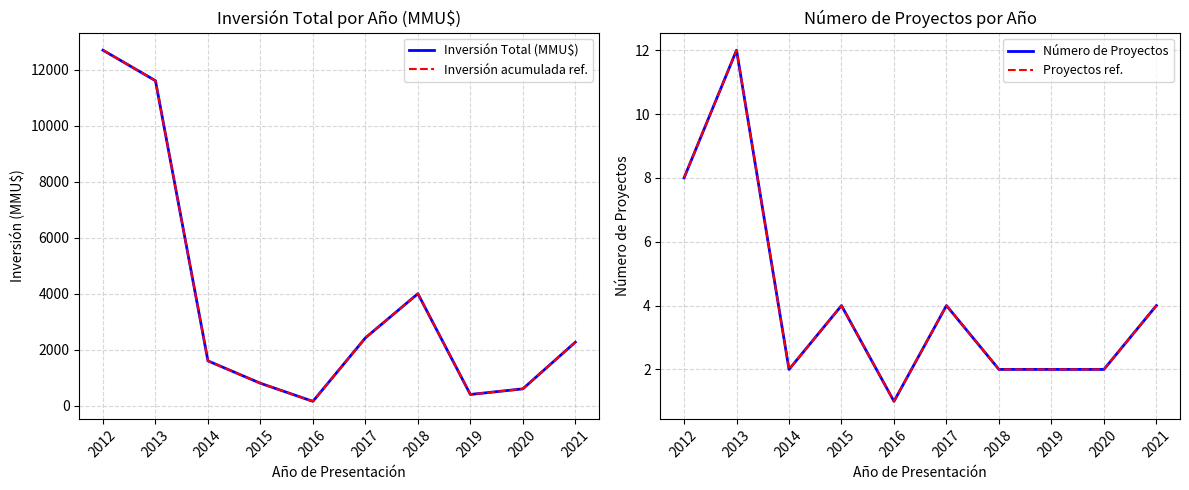

How many lines are shown in the chart?

4